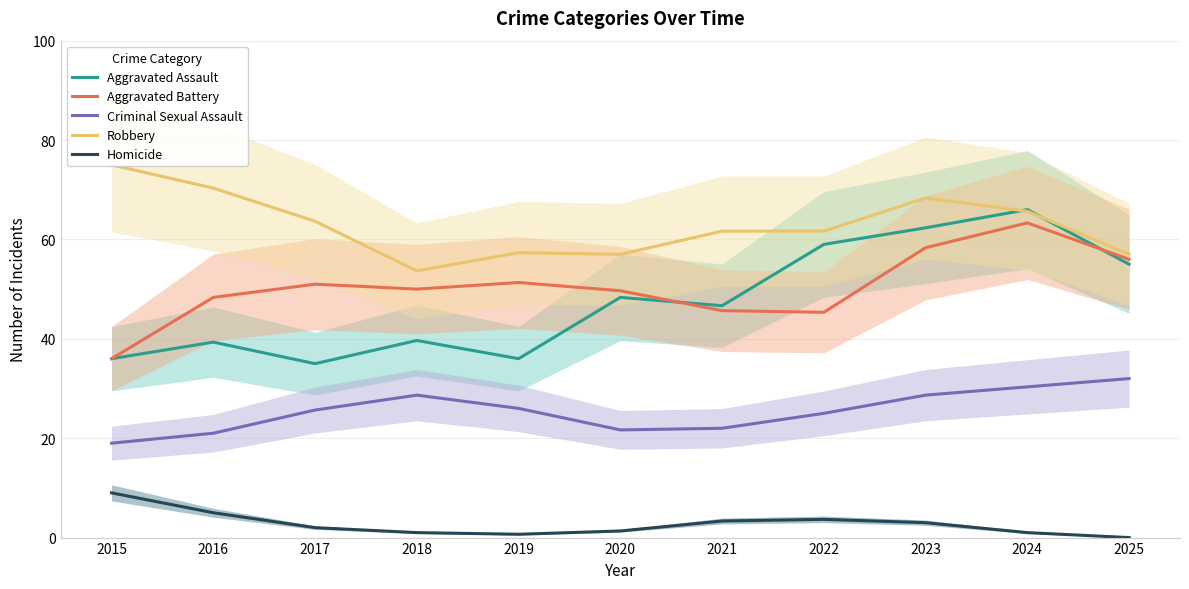

True or false: Homicide has a value of 7.6 at 2016.

False